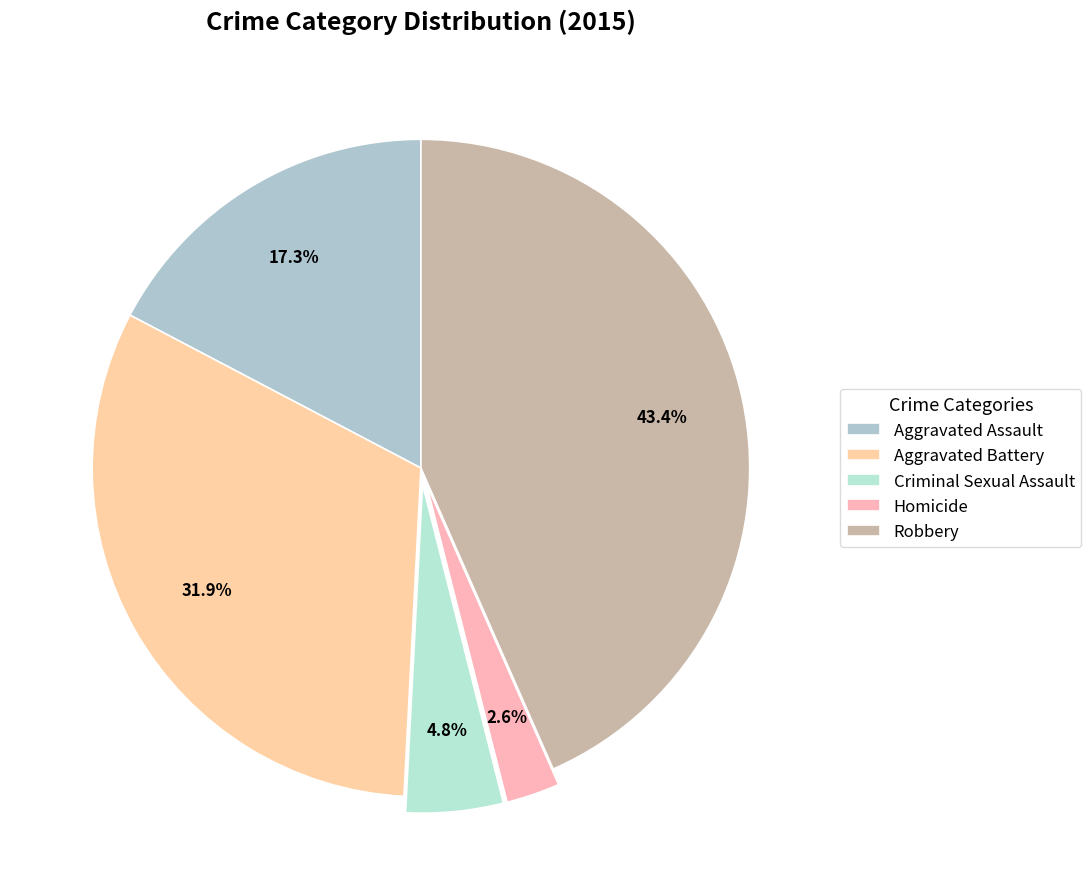

To the nearest percent, what is the difference between the largest and smallest slice percentages?

41%